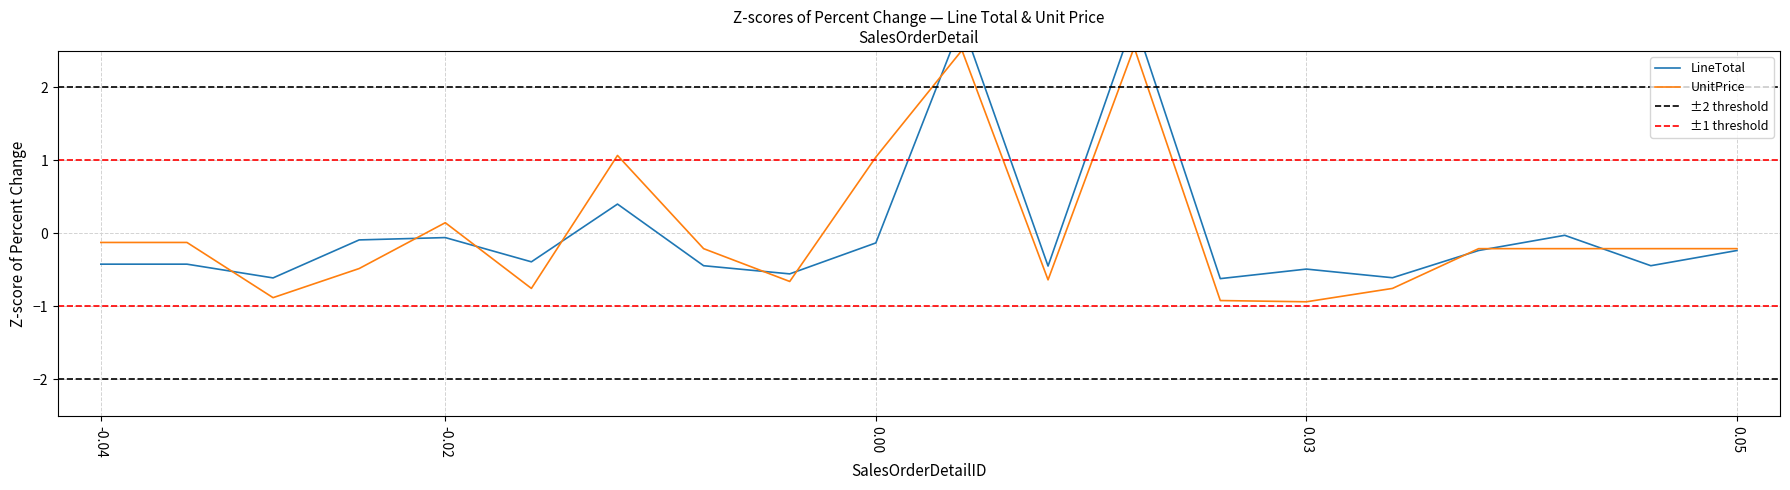

What is the highest value of the UnitPrice series?

2.5